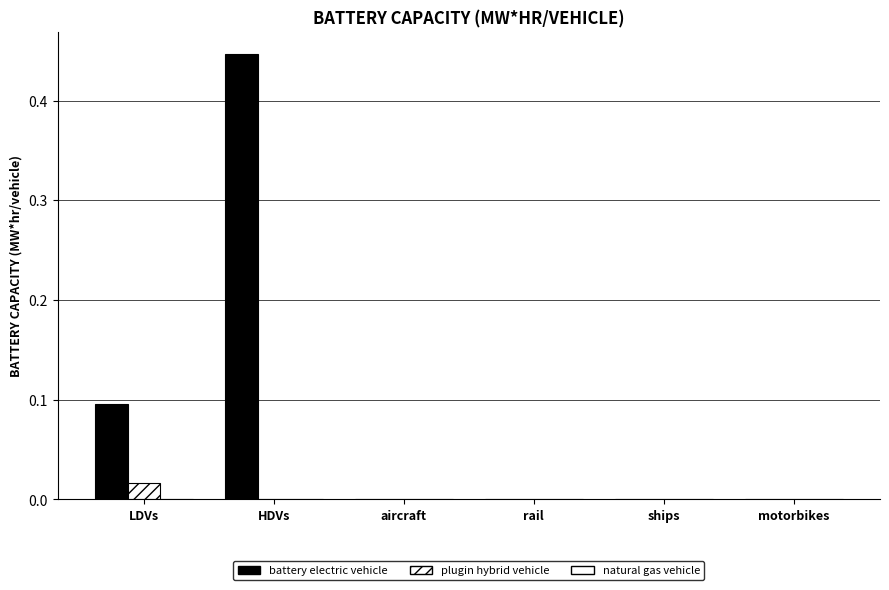

Which series has the largest total across all categories?

battery electric vehicle